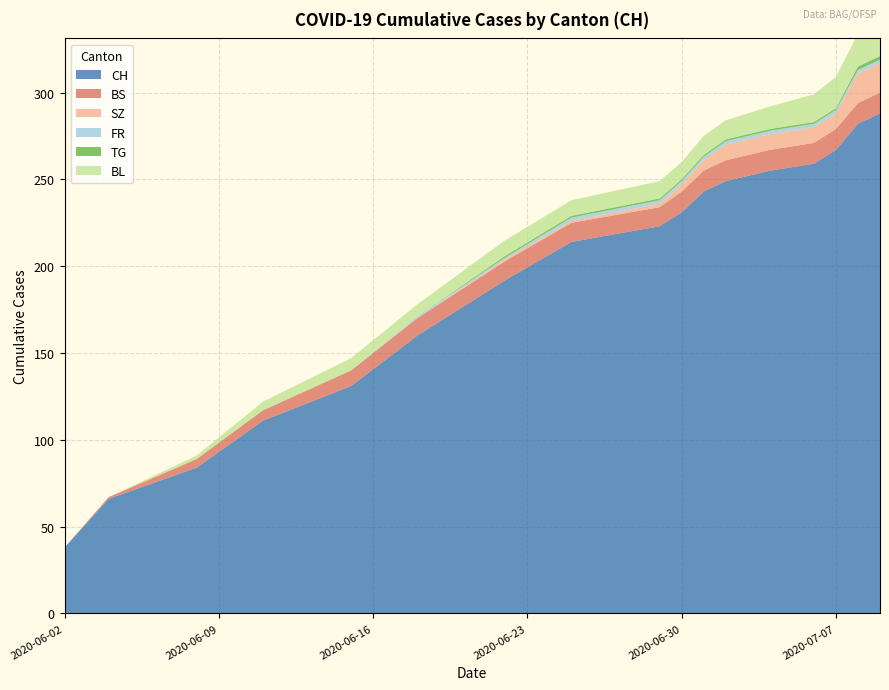

Reading left to right, list all the values displayed in this chart.

CH: 38	66	84	111	131	160	192	214	223	231	243	249	255	259	267	282	288
BS: 0	1	5	6	9	10	11	11	11	12	12	12	12	12	12	12	12
SZ: 0	0	0	0	0	0	1	1	2	4	6	9	9	9	9	17	17
FR: 0	0	0	0	0	1	1	2	2	2	2	2	2	2	2	2	2
TG: 0	0	0	0	0	0	1	1	1	1	1	1	1	1	1	2	2
BL: 0	0	2	5	7	7	9	9	10	10	11	11	13	16	18	19	20